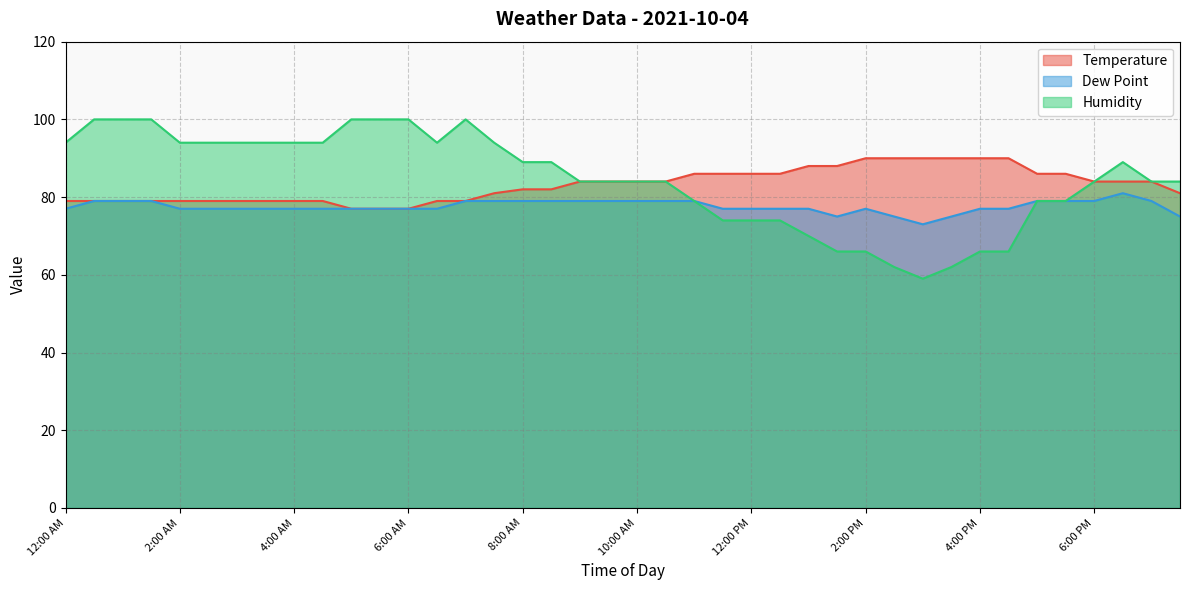

What is the difference between the maximum and second lowest values in the Temperature series?

13